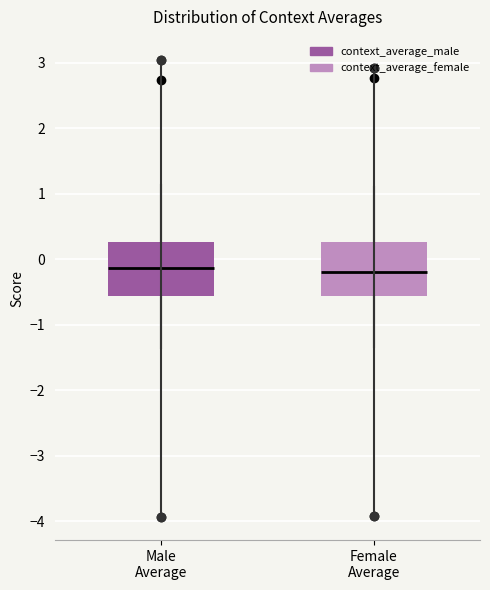

Reading left to right, transcribe this box plot: for each box, give where its median line is, the range the box spans, and where its two whiskers end, as read against the y-axis. The values are not printed on the chart, so give them approximately, as read against the axis.

Male Average: median -0.1, box -0.6 to 0.3, whiskers -1.4 to 1.1
Female Average: median -0.2, box -0.6 to 0.3, whiskers -1.3 to 1.1